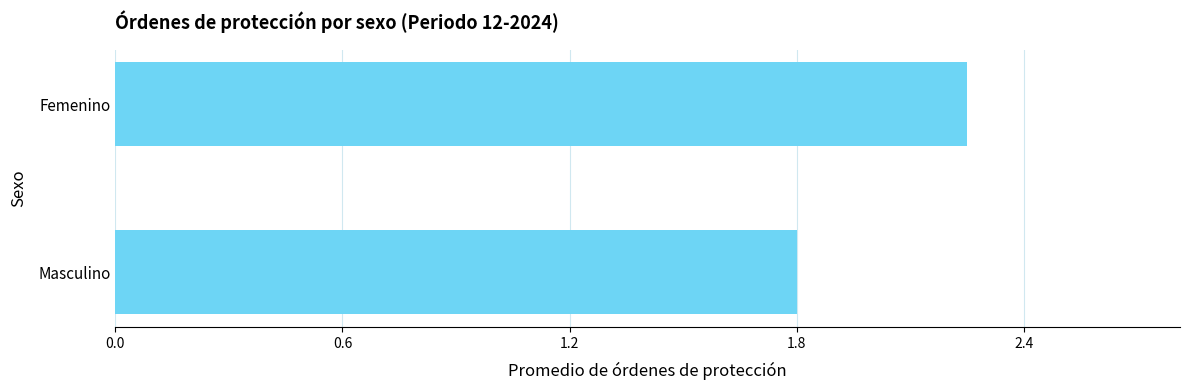

Which has a higher value, Femenino or Masculino?

Femenino